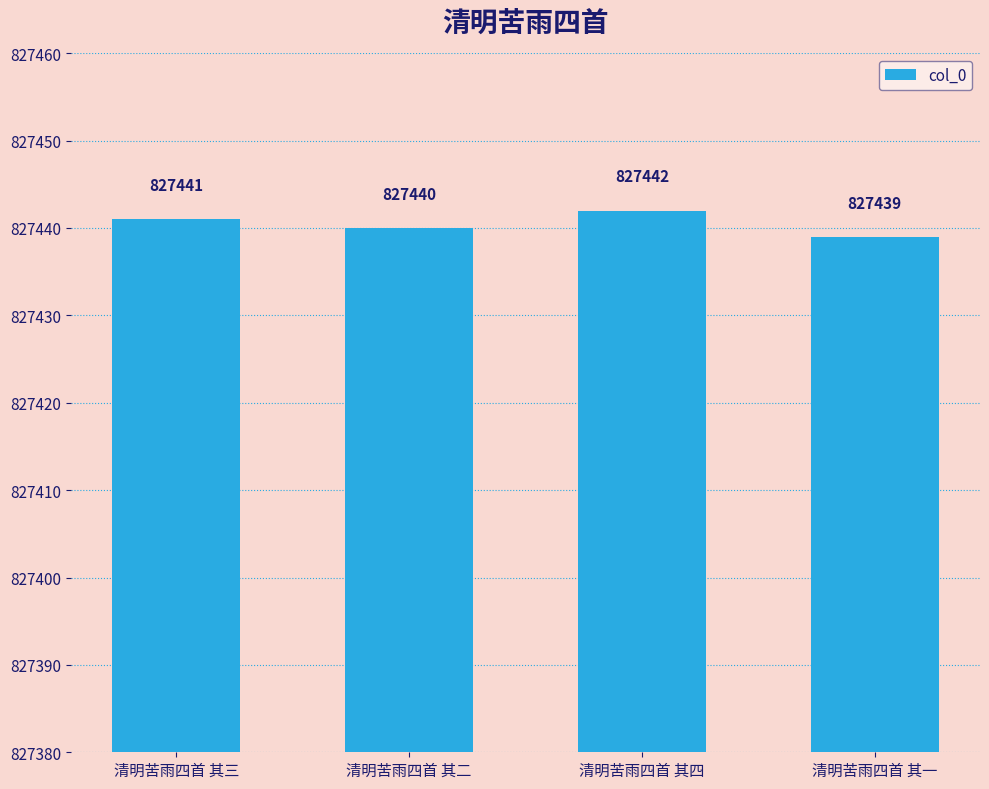

The value at 清明苦雨四首 其二 is 827440. True or false?

True